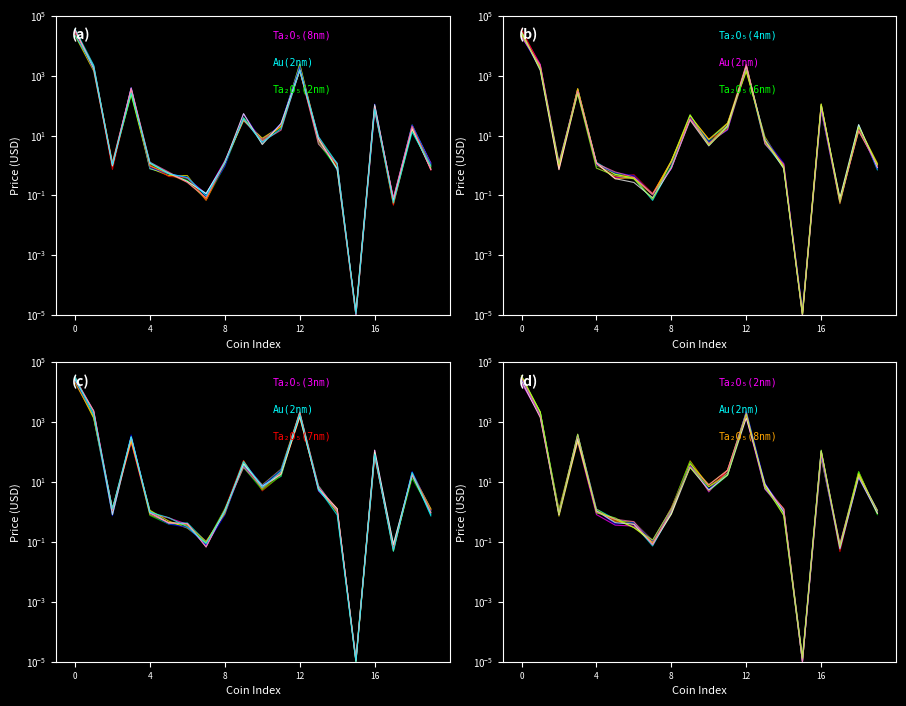

What is the spread (max minus min) of values at 14?

0.4